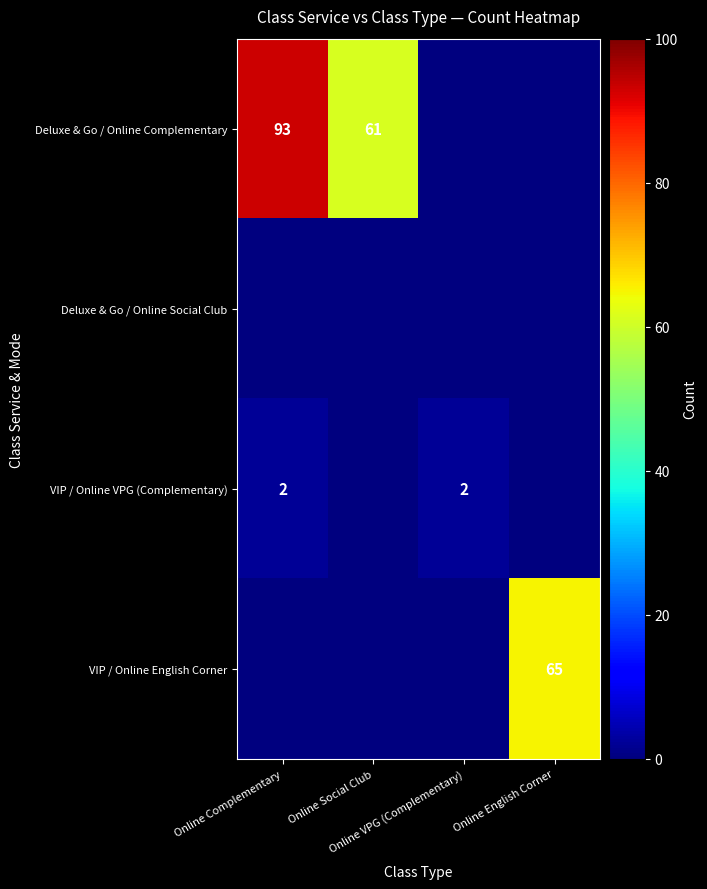

Which series has the widest spread of values?

Deluxe & Go / Online Complementary